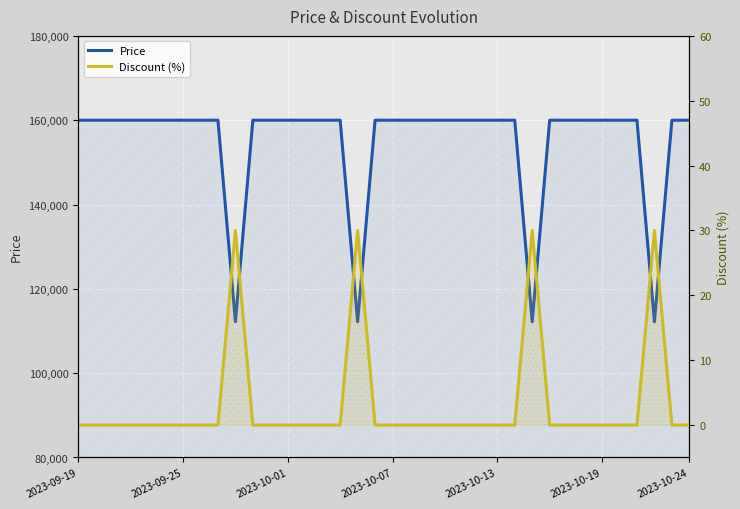

List the series in order of their peak value, highest first.

Price, Discount (%)